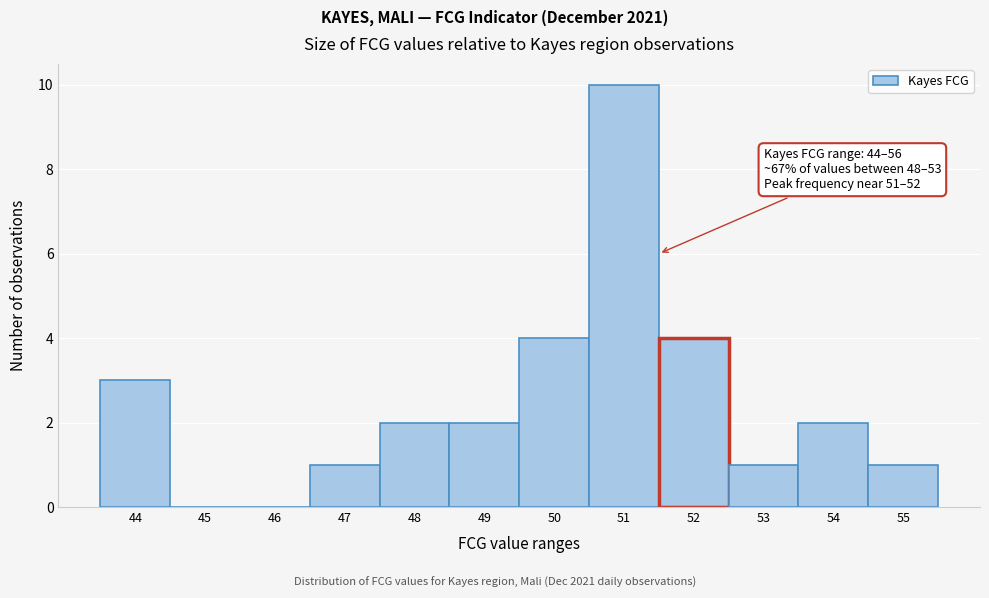

Reading right to left, what are all the values shown in this chart?

55=1	54=2	53=1	52=4	51=10	50=4	49=2	48=2	47=1	46=0	45=0	44=3